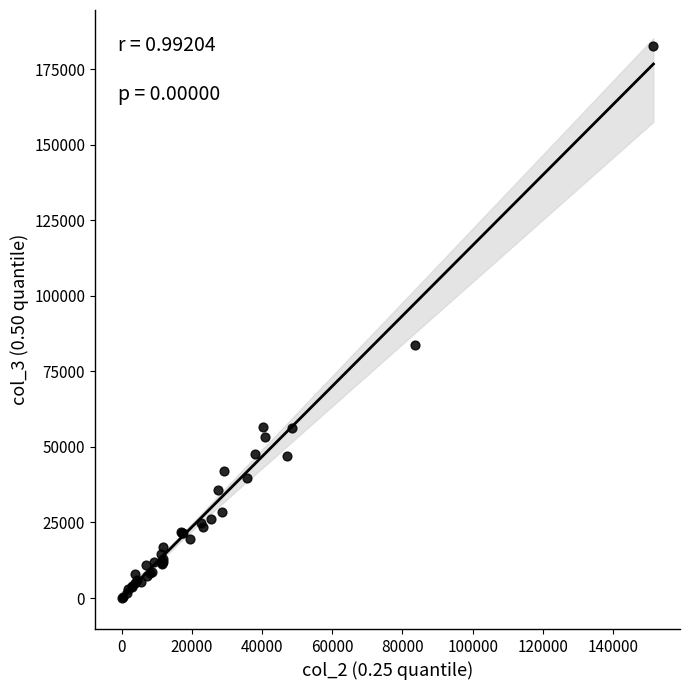

What Y value in the scatter plot is closest to 91405?

83624